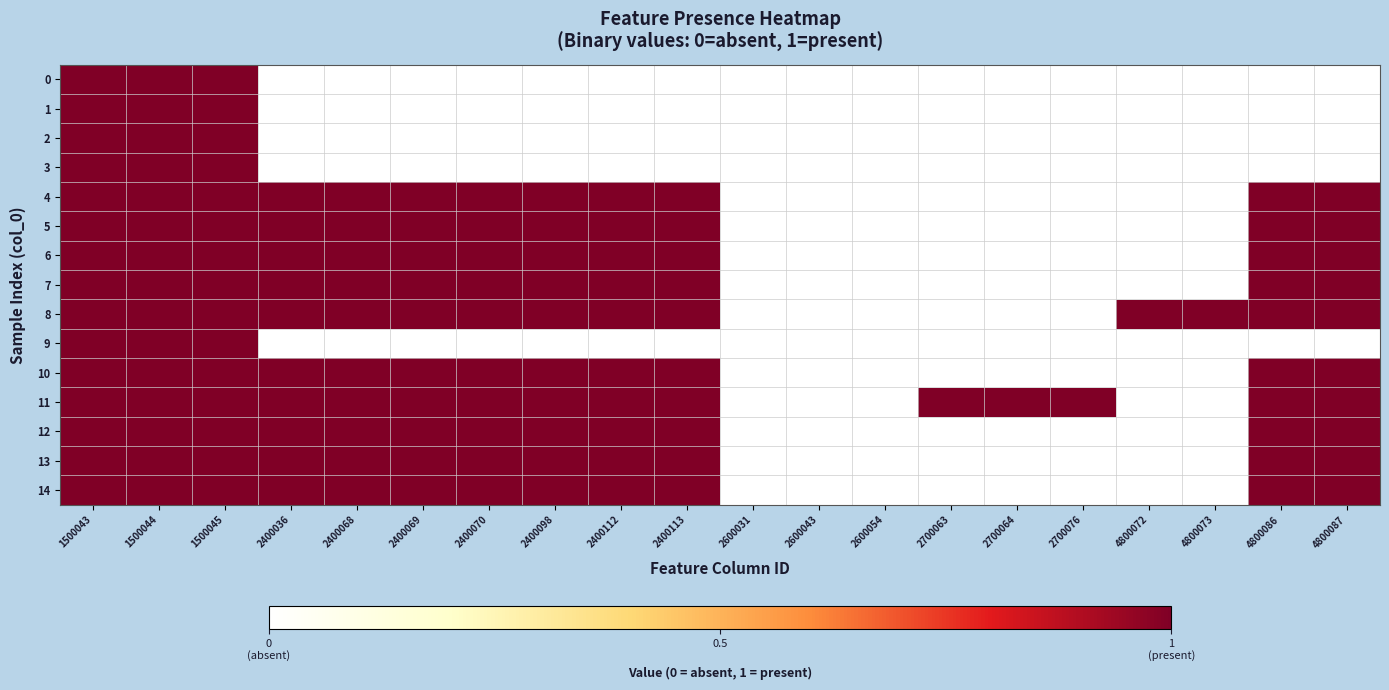

What is the total value across all series at 1500044?

15